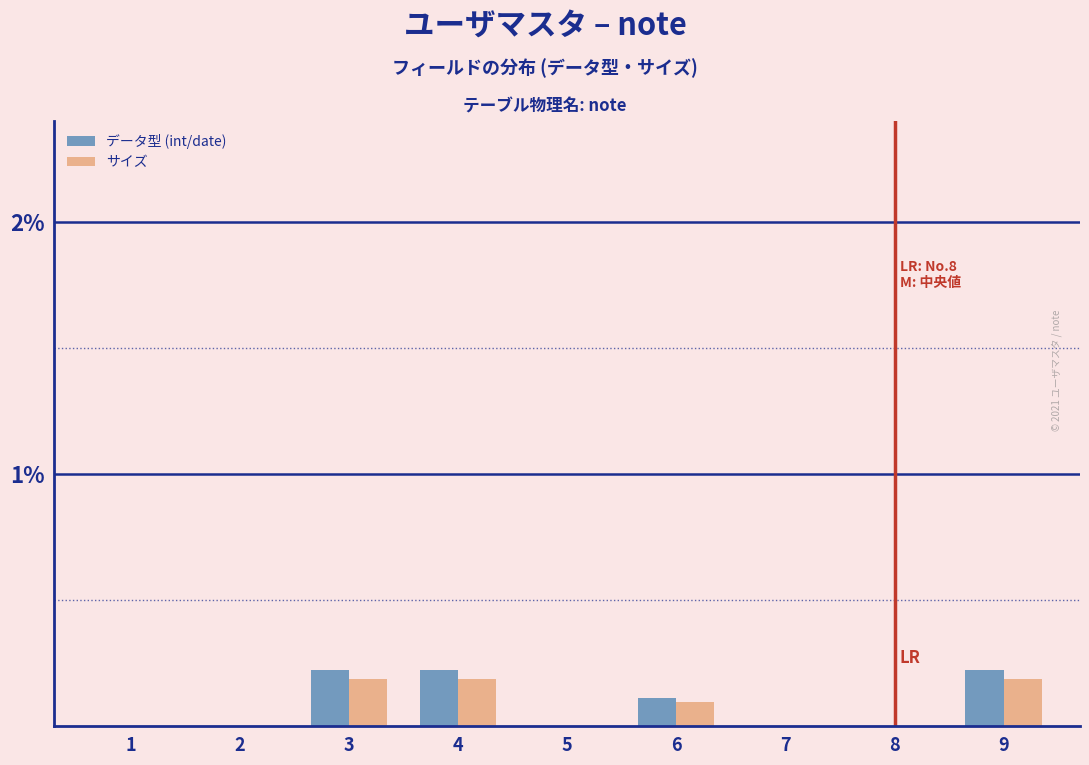

Reading left to right, list all the values displayed in this chart.

データ型 (int/date): 1=0.0	2=0.0	3=0.2	4=0.2	5=0.0	6=0.1	7=0.0	8=0.0	9=0.2
サイズ: 1=0.0	2=0.0	3=0.2	4=0.2	5=0.0	6=0.1	7=0.0	8=0.0	9=0.2